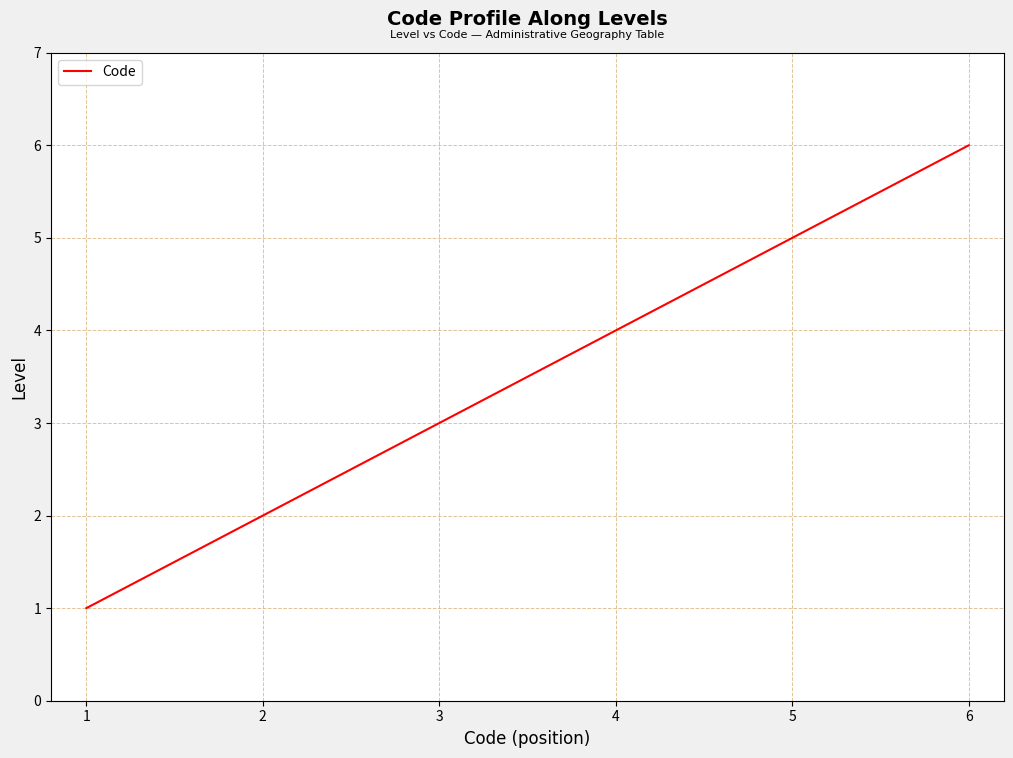

What is the sum of all values?

21